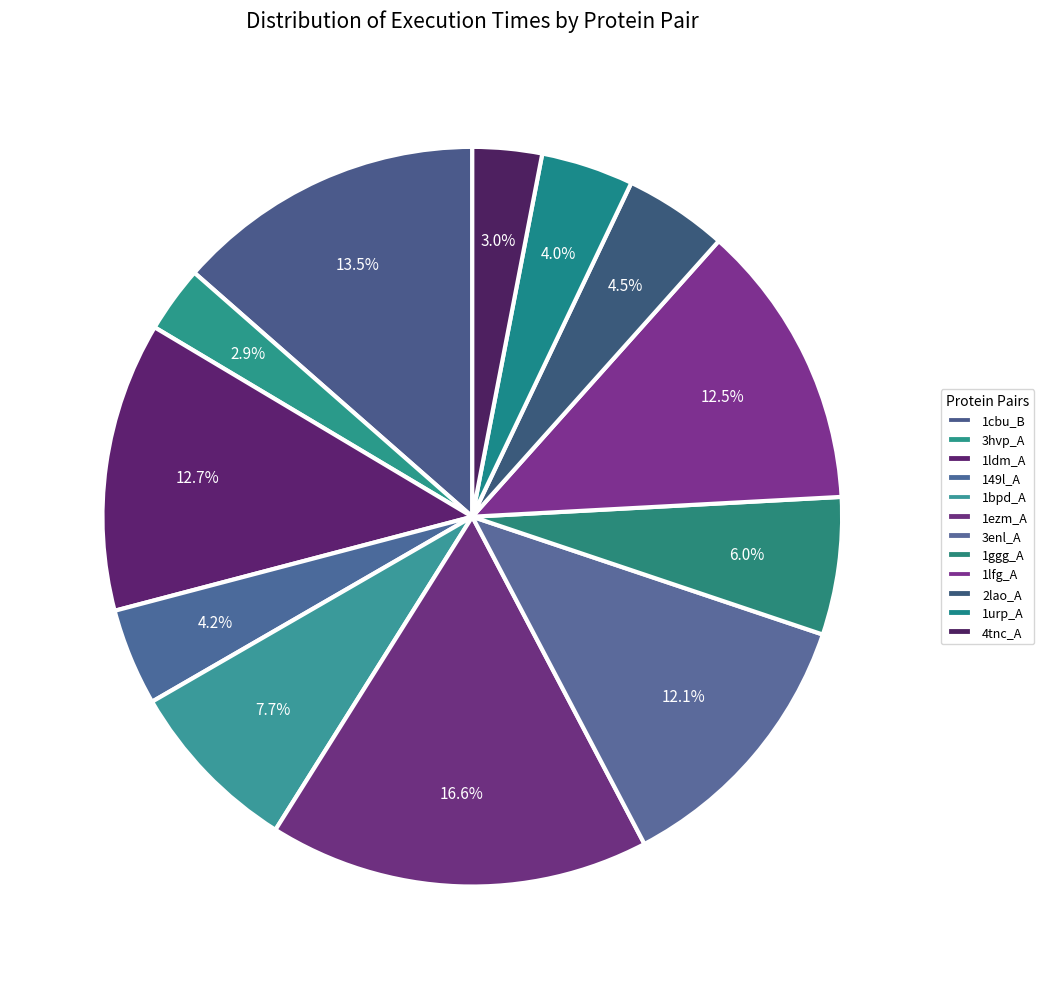

Between 1cbu_B and 3hvp_A, which is larger?

1cbu_B